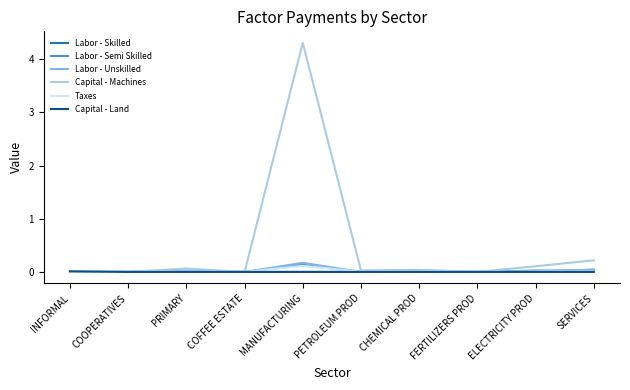

In Labor - Unskilled, how many points are lower than both neighbors (excluding endpoints)?

4